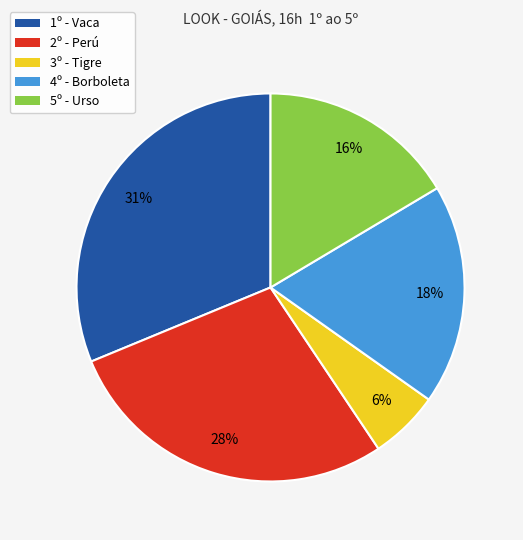

Which slice is the smallest?

3º - Tigre